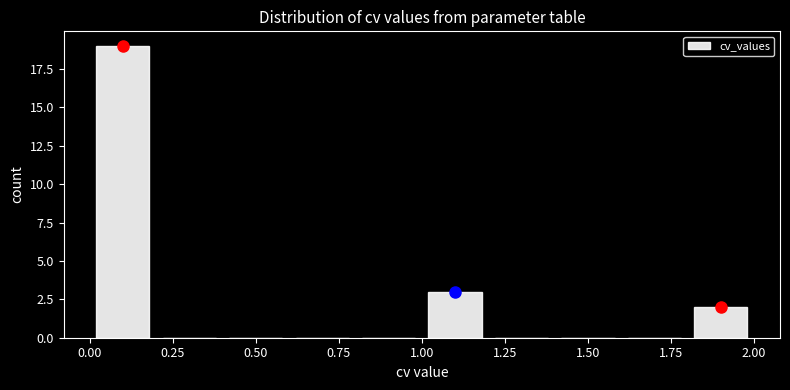

How tall is the bar that spans 0.0 to 0.2 on the x-axis? The values are not printed on the chart, so give them approximately, as read against the axis.

19